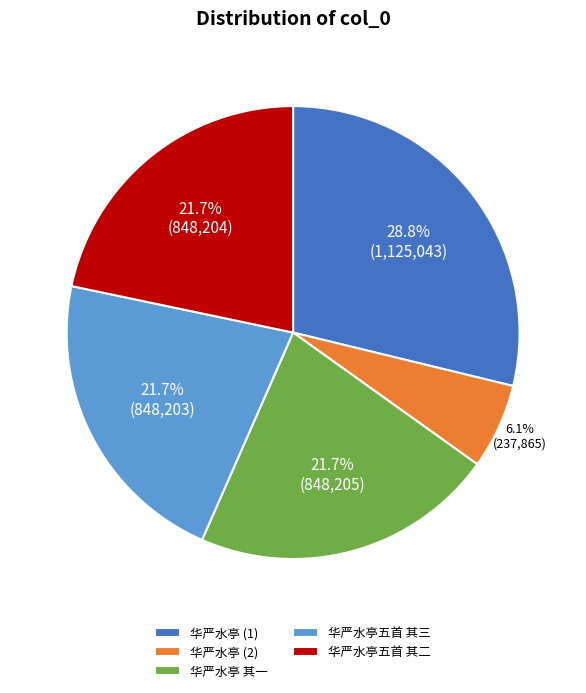

Combined, what portion of the pie is 华严水亭五首 其二 and 华严水亭五首 其三?

43.4%